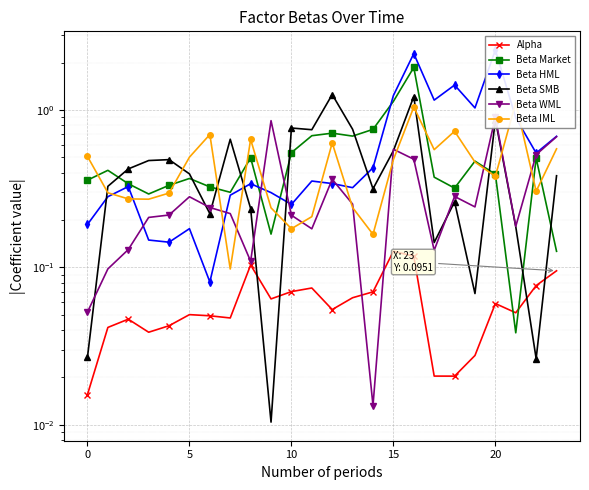

How many lines are shown in the chart?

6